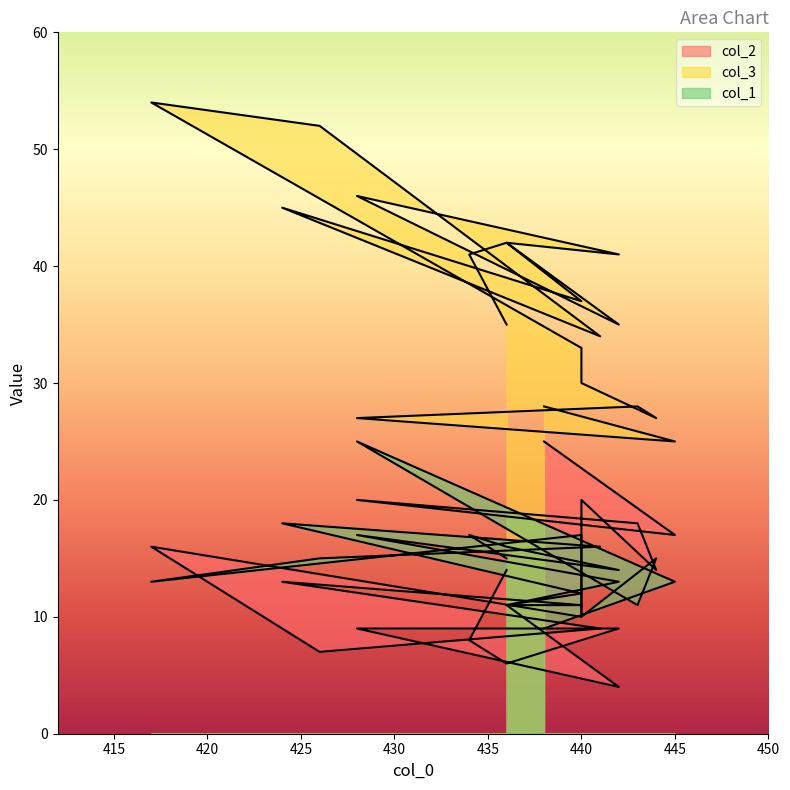

At which category does the chart reach its peak across all series?

417